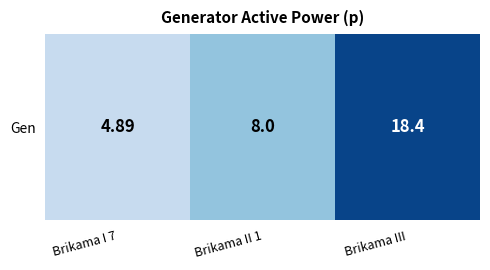

What is the sum of the values at Brikama I 7 and Brikama II 1?

12.9